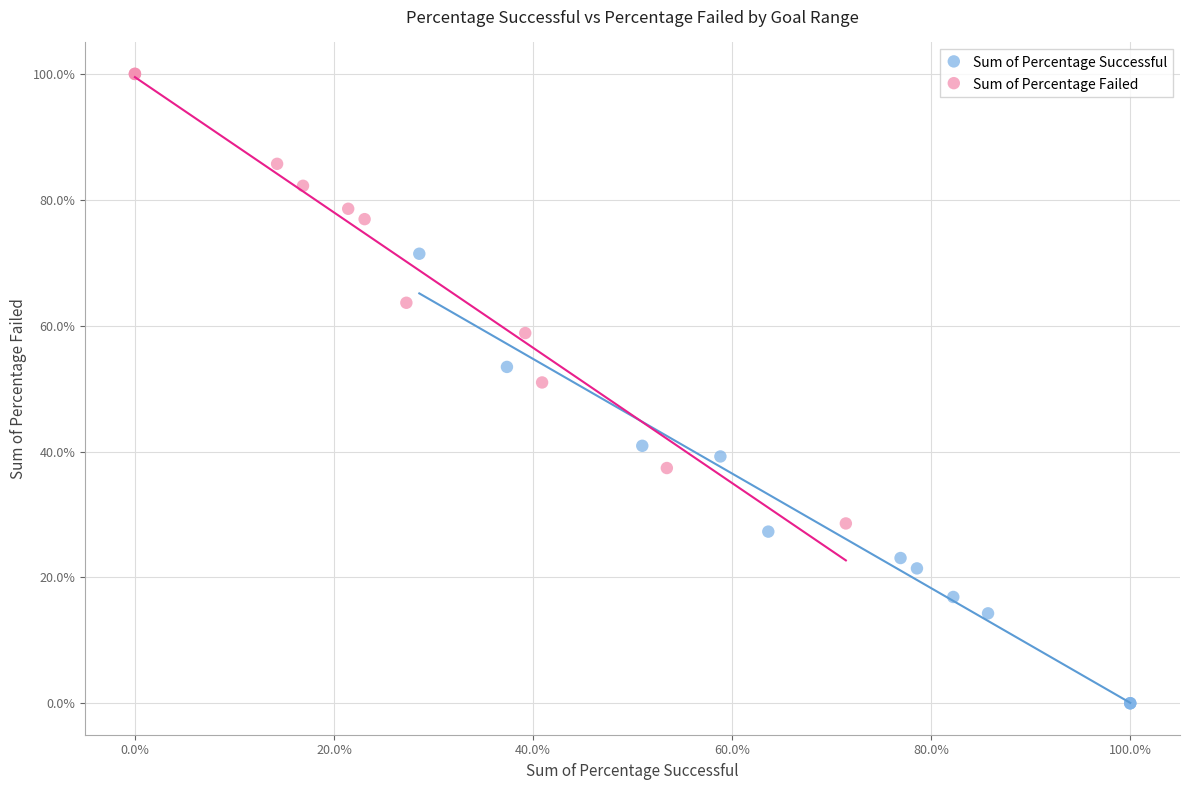

What are all the series names shown in the legend?

Sum of Percentage Successful, Sum of Percentage Failed